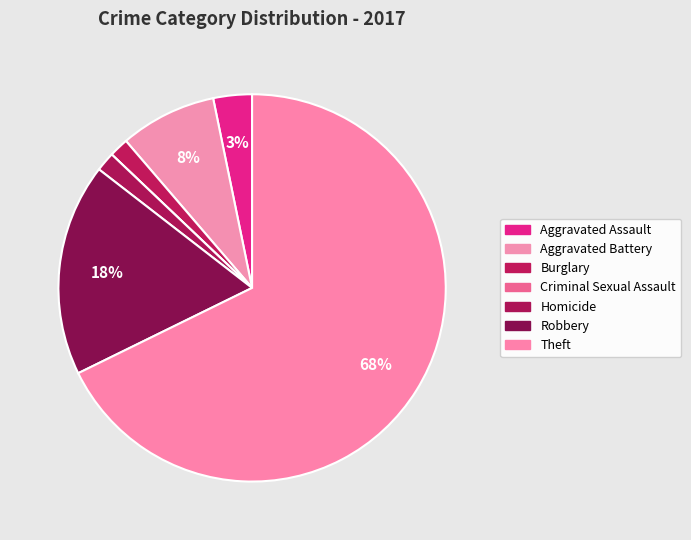

Does Homicide account for over 50% of the chart?

No